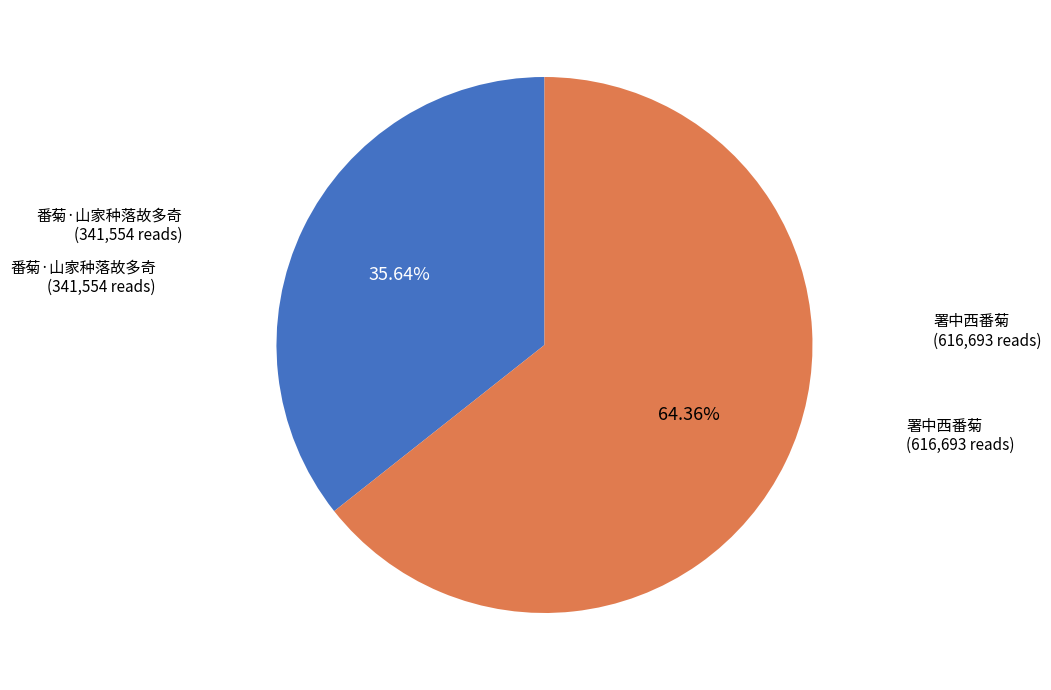

Is there a majority slice in this chart?

Yes